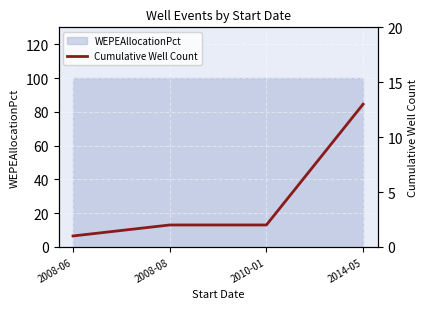

Reading right to left, transcribe all the data shown in this chart.

2014-05=13	2010-01=2	2008-08=2	2008-06=1